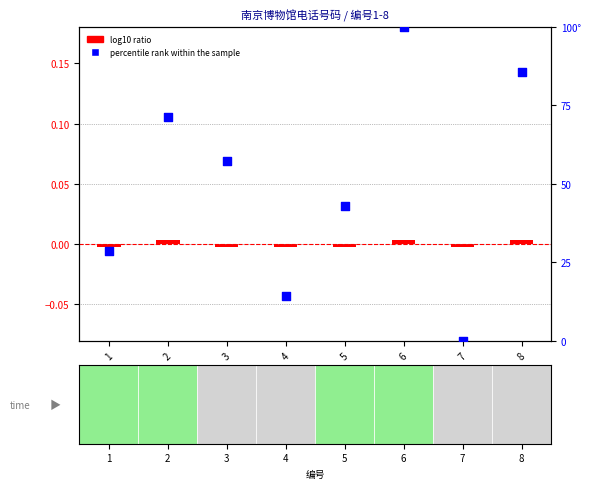

Is the value of percentile rank within the sample at 1 greater than the value of log10 ratio at 4?

Yes